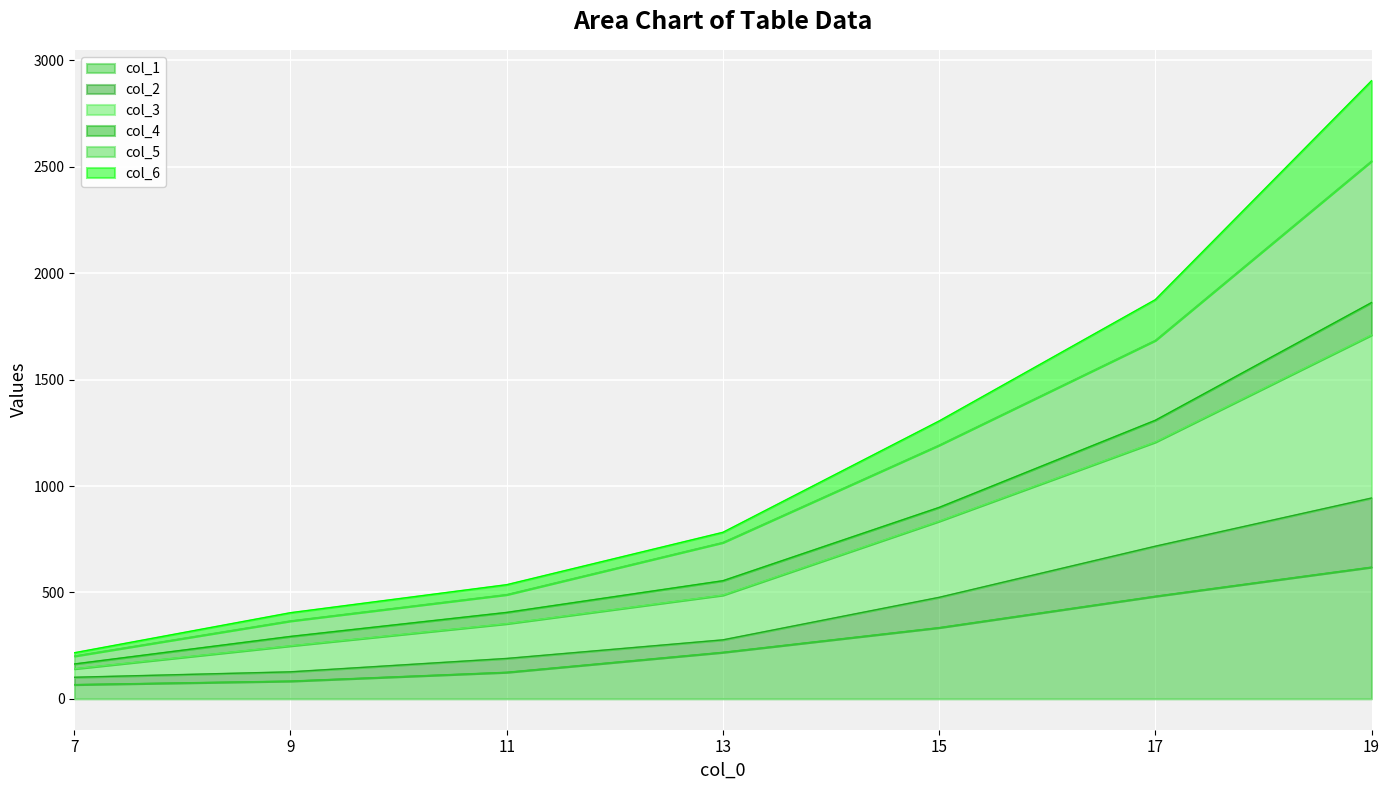

True or false: col_2 and col_1 cross at least once.

False